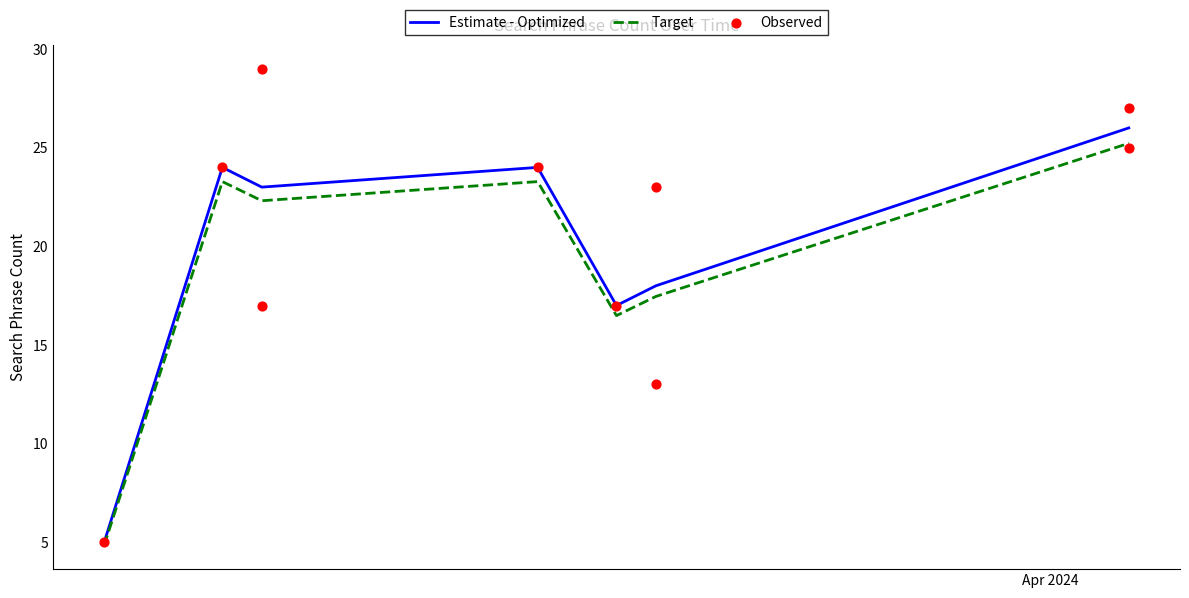

What is the change in value from 2024-03-19 to 2024-03-08?

-19